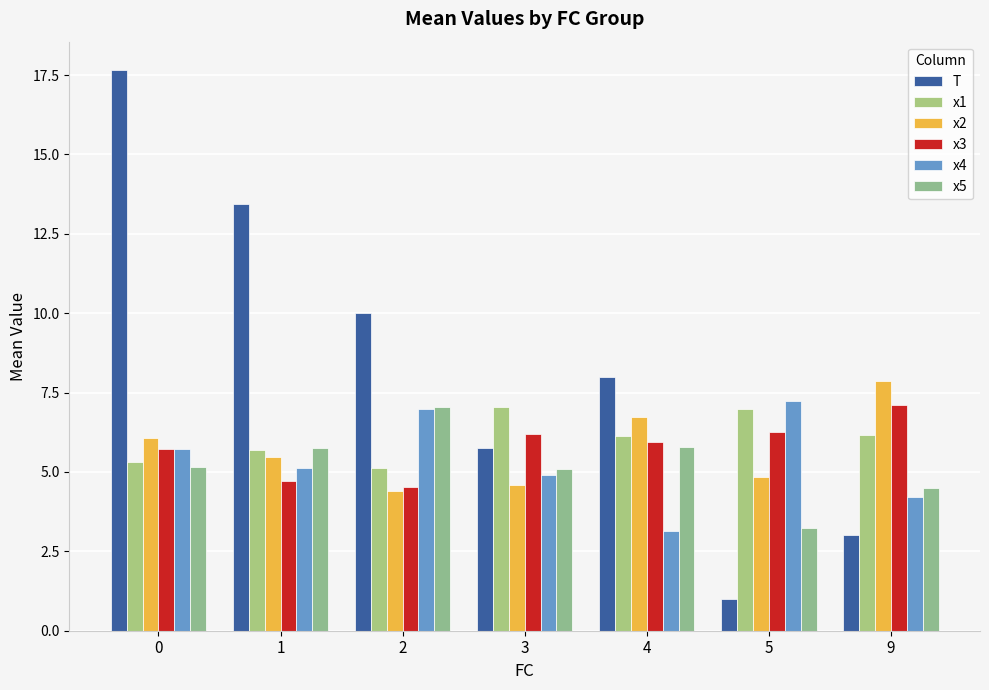

What are all the series names shown in the legend?

T, x1, x2, x3, x4, x5